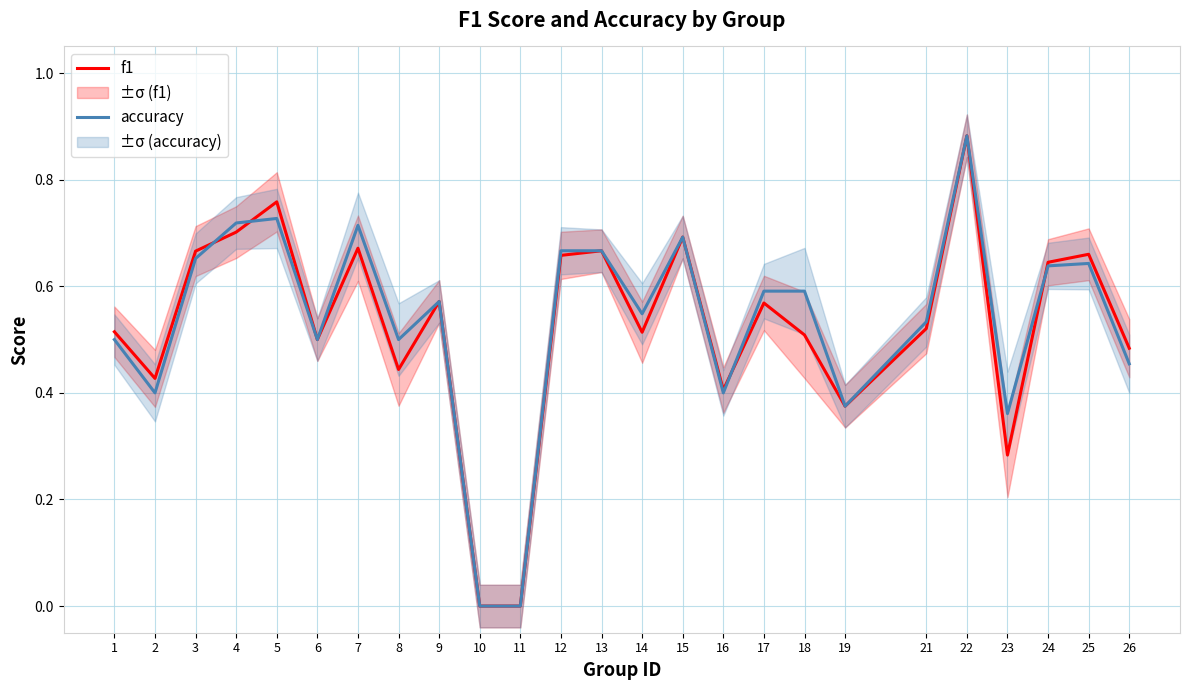

What value does the f1 series have at 24?

0.6